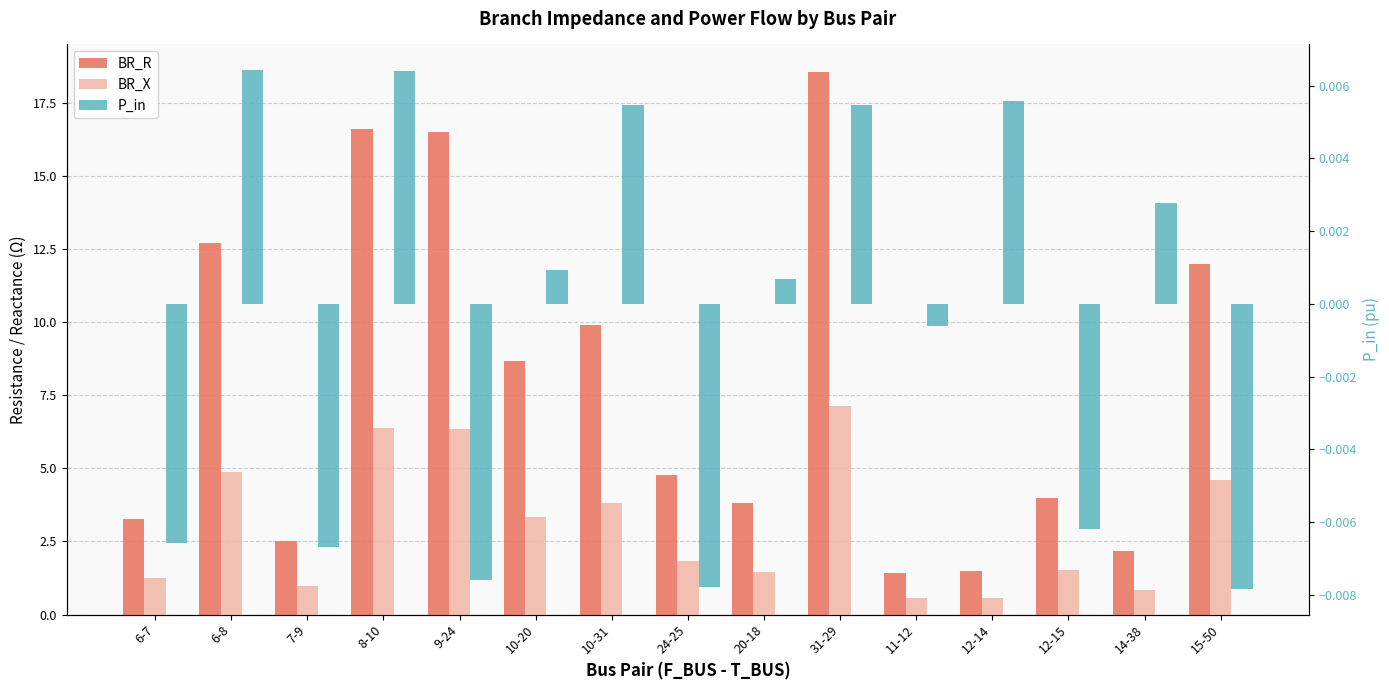

How many values in the P_in series exceed 0?

8